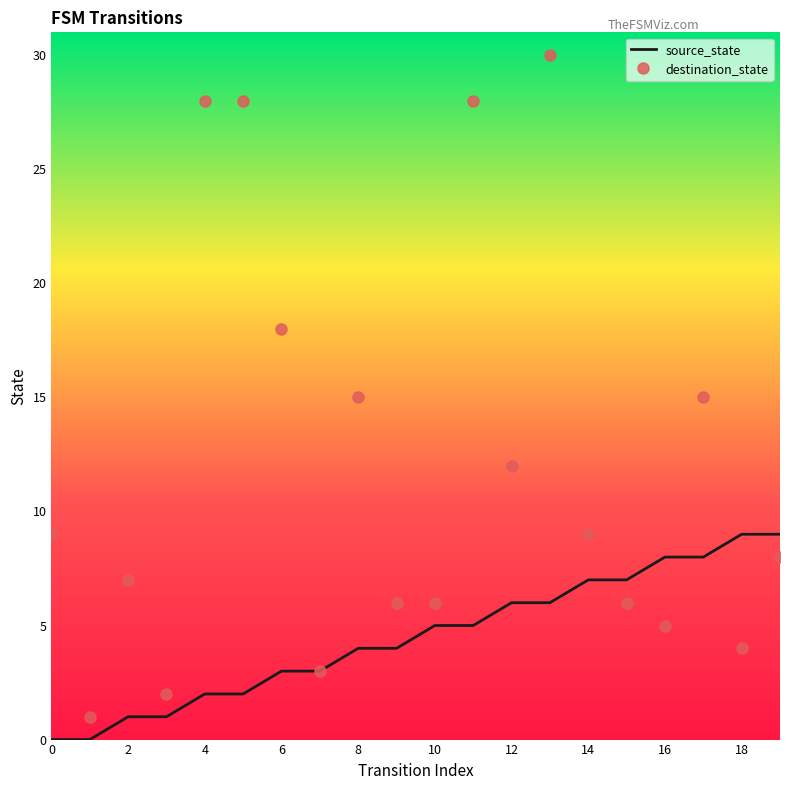

What are all the series names shown in the legend?

source_state, destination_state